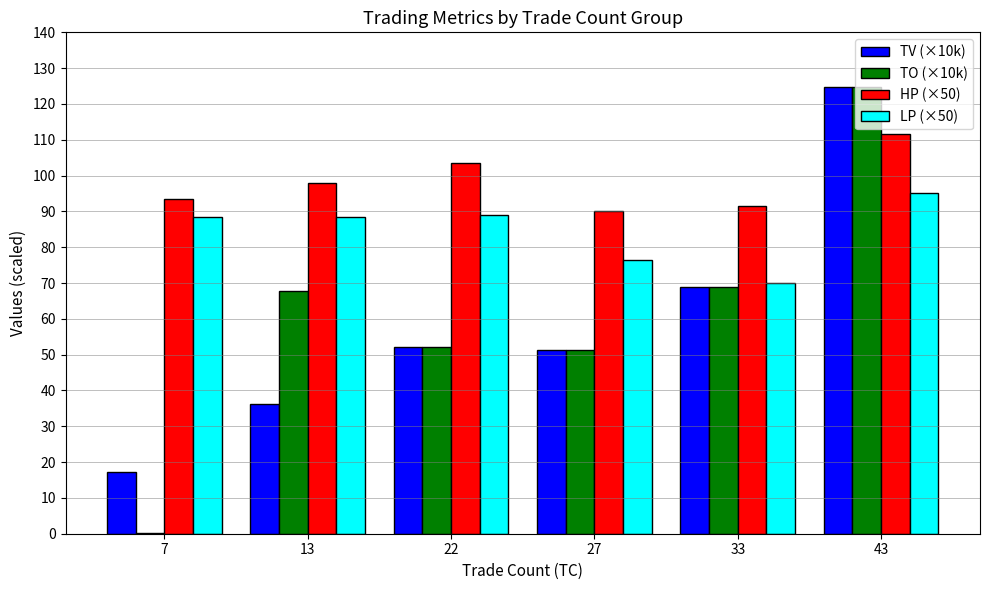

How many groups of bars are there?

6